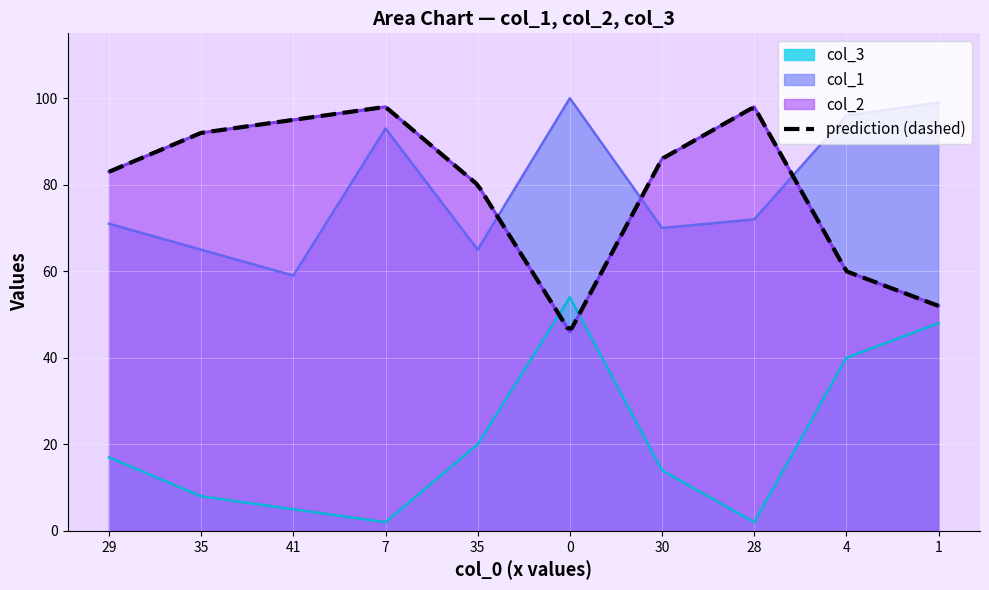

The col_1 series shows 49 at 1. True or false?

False